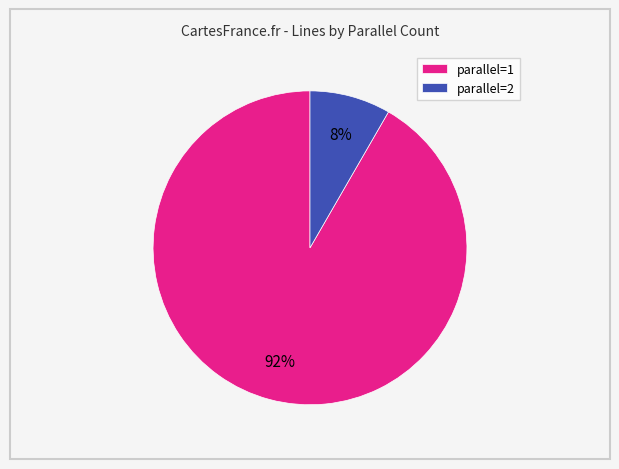

True or false: parallel=1 accounts for 82% of the total.

False